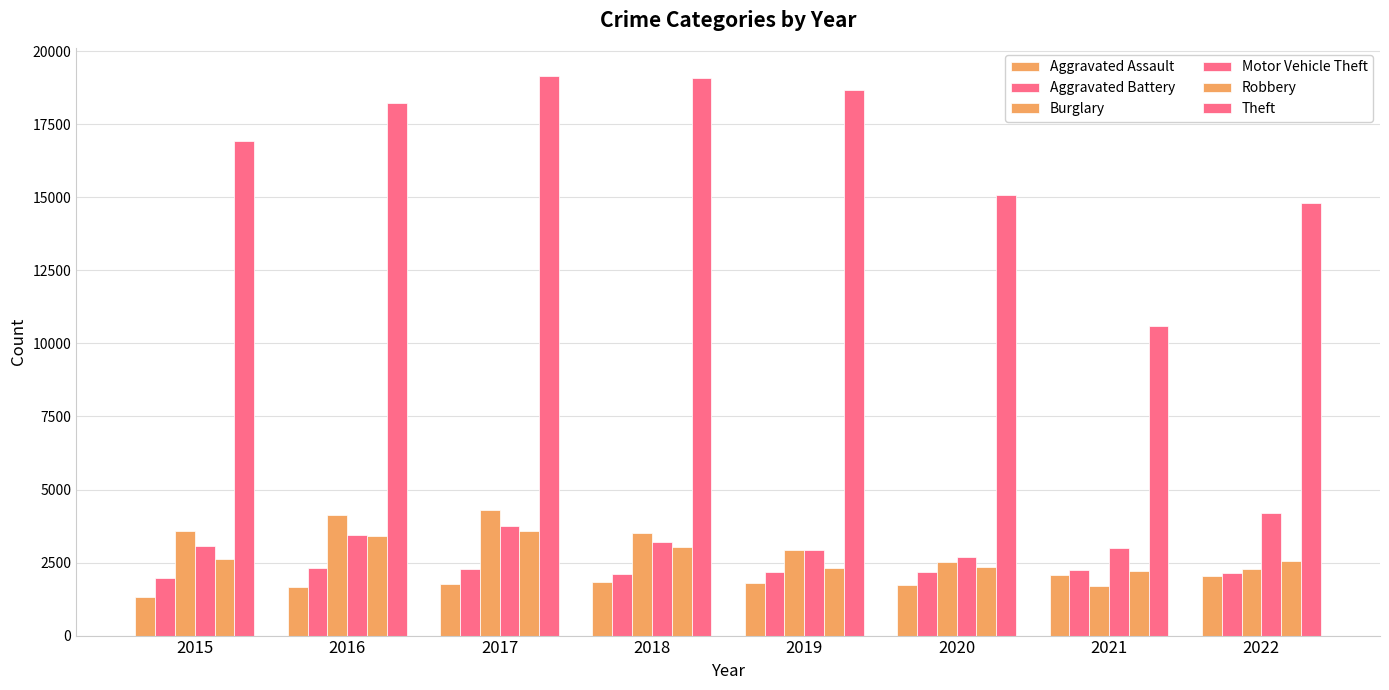

At which label is Motor Vehicle Theft closest to 3433?

2016